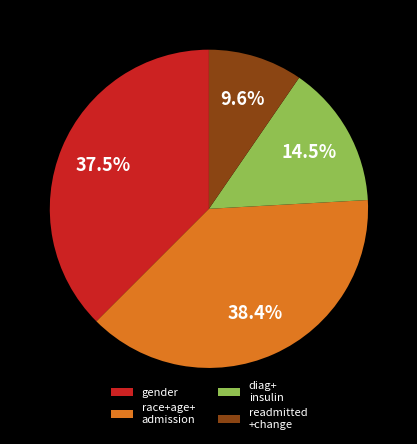

How many slices are in this pie chart?

4